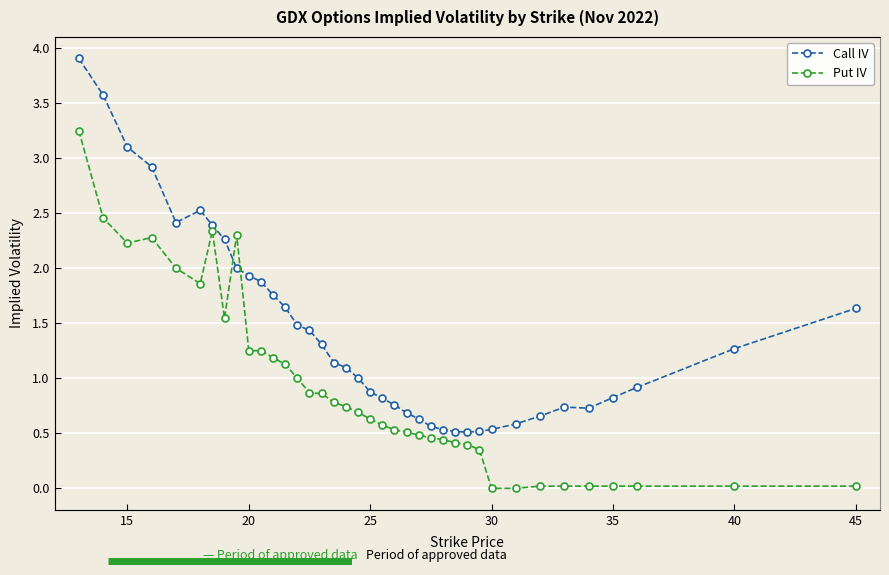

What is the difference between the second highest and minimum values in the Put IV series?

2.5